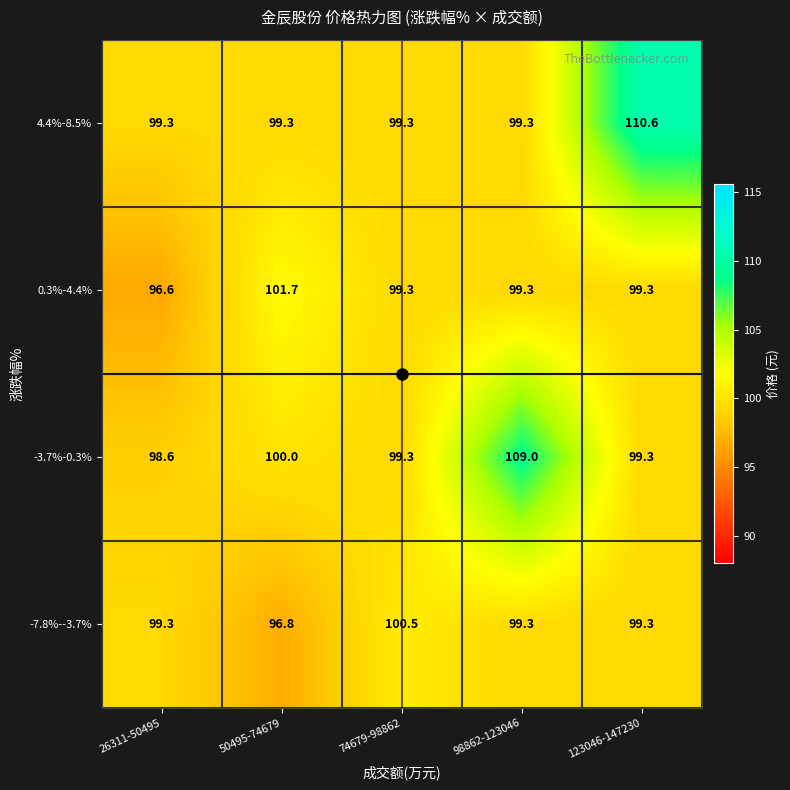

Is it true that -7.8%--3.7% equals 99.3 at 123046-147230?

True